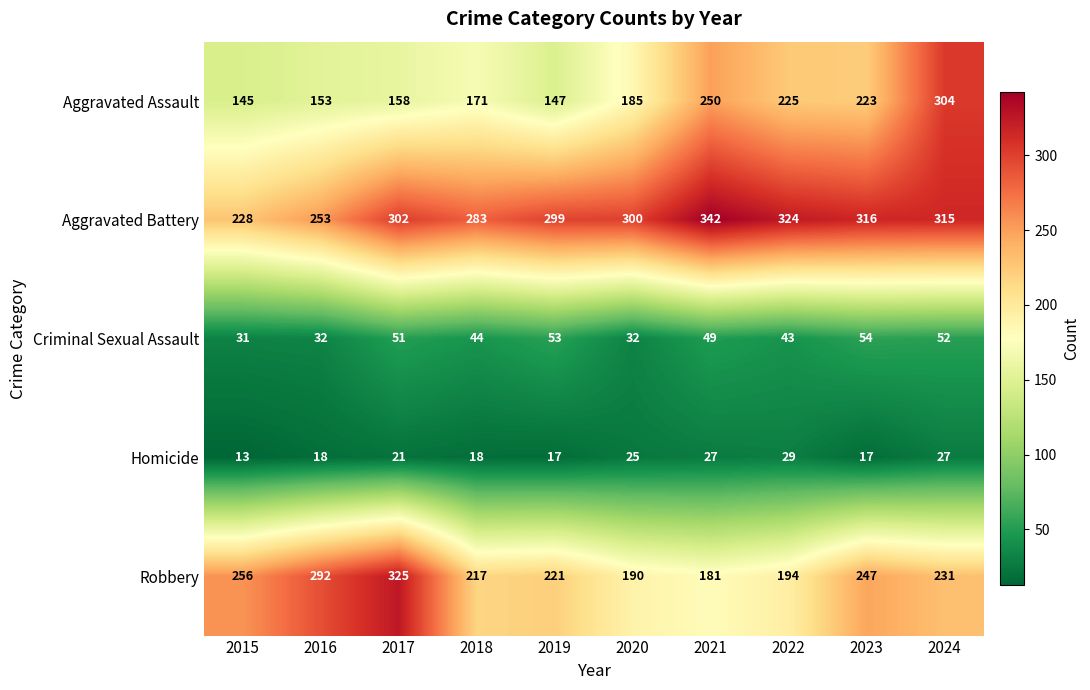

Which series changed the most between 2021 and 2022?

Aggravated Assault